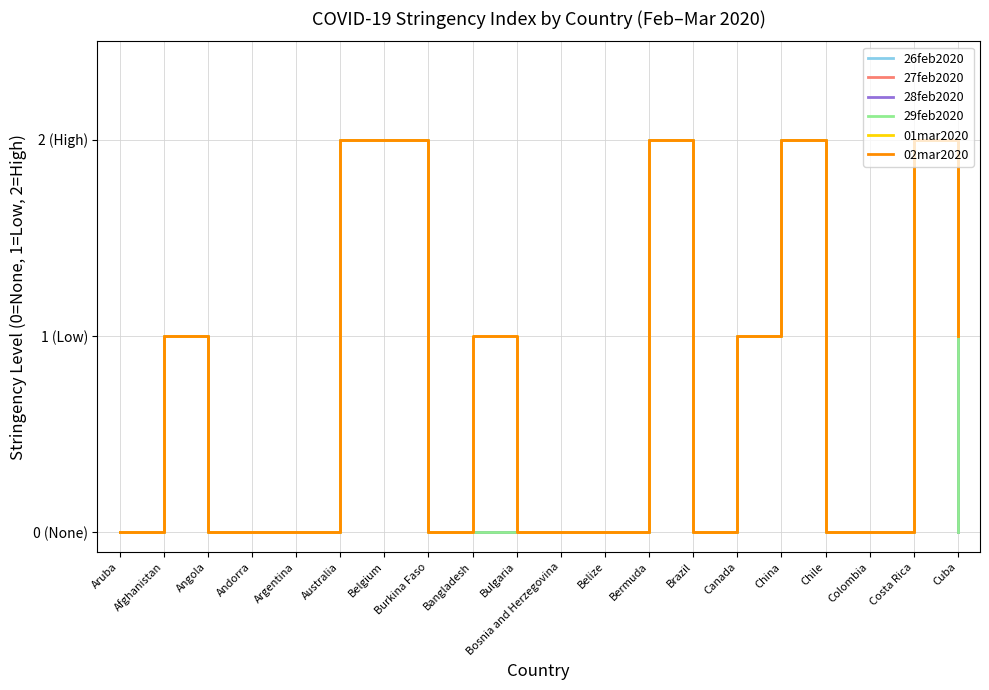

Which label corresponds to the smallest value in the chart?

Aruba